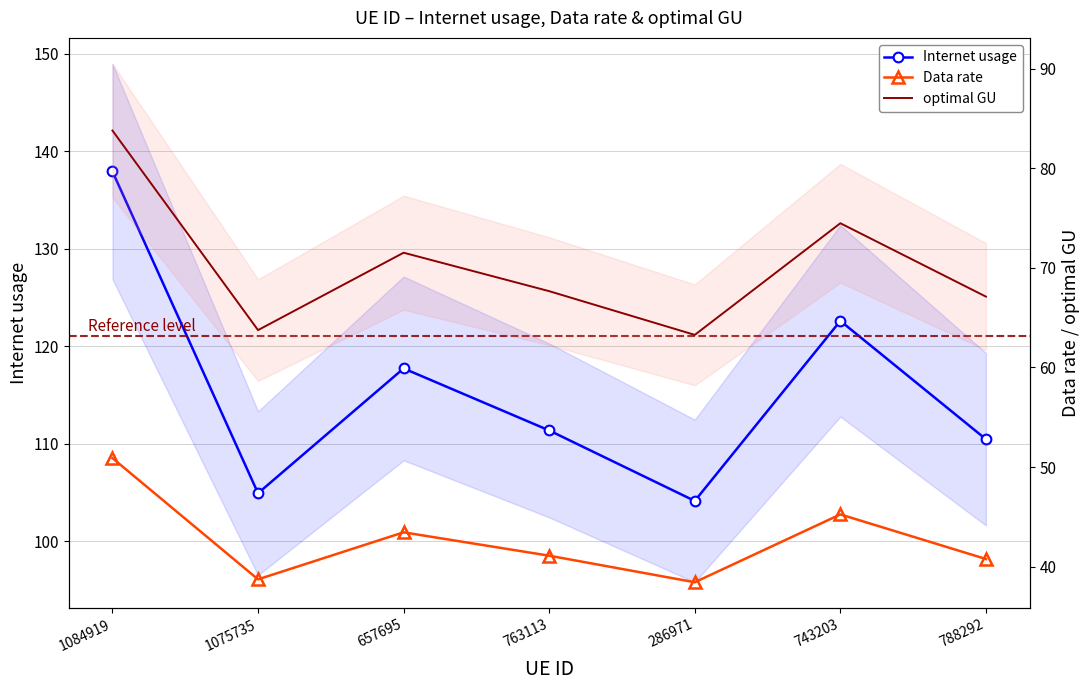

Rank the categories by Data rate value from lowest to highest.

286971, 1075735, 788292, 763113, 657695, 743203, 1084919